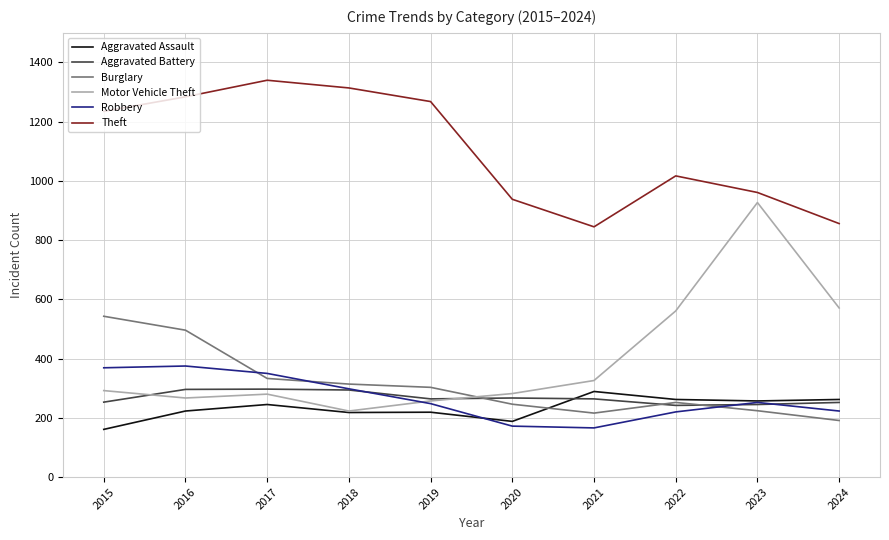

The value of Motor Vehicle Theft at 2016 is 115. True or false?

False